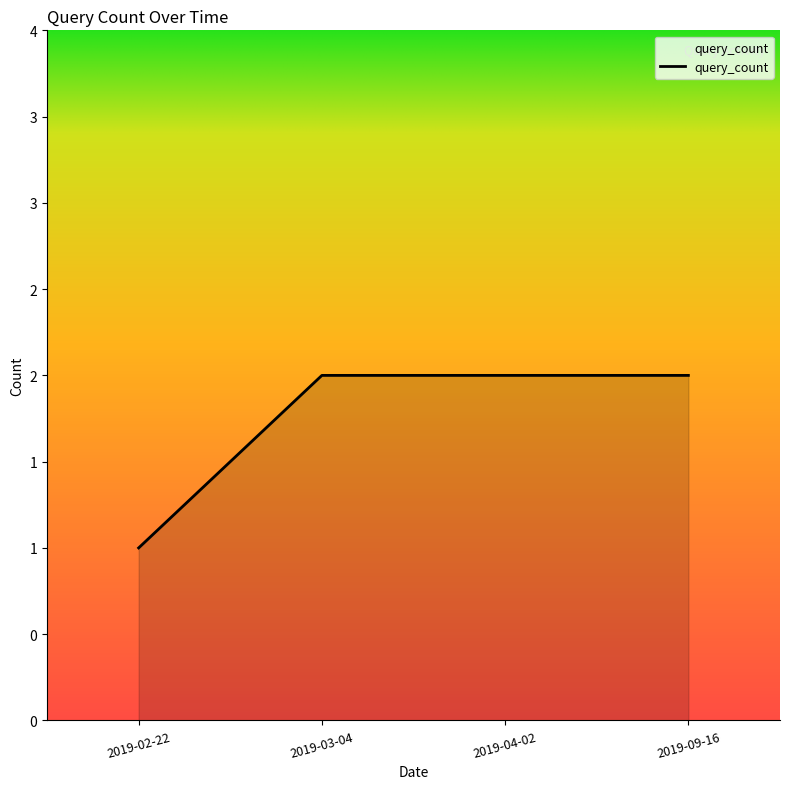

Does the chart display data point markers on the line(s)?

No